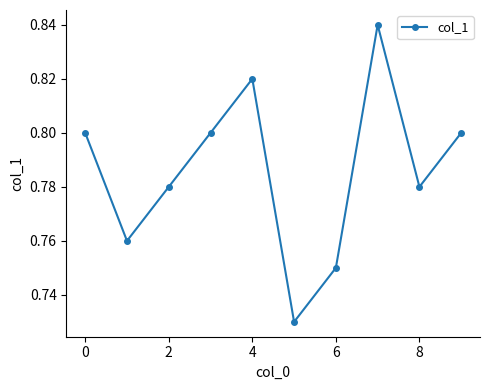

What is the sum of all values?

7.9